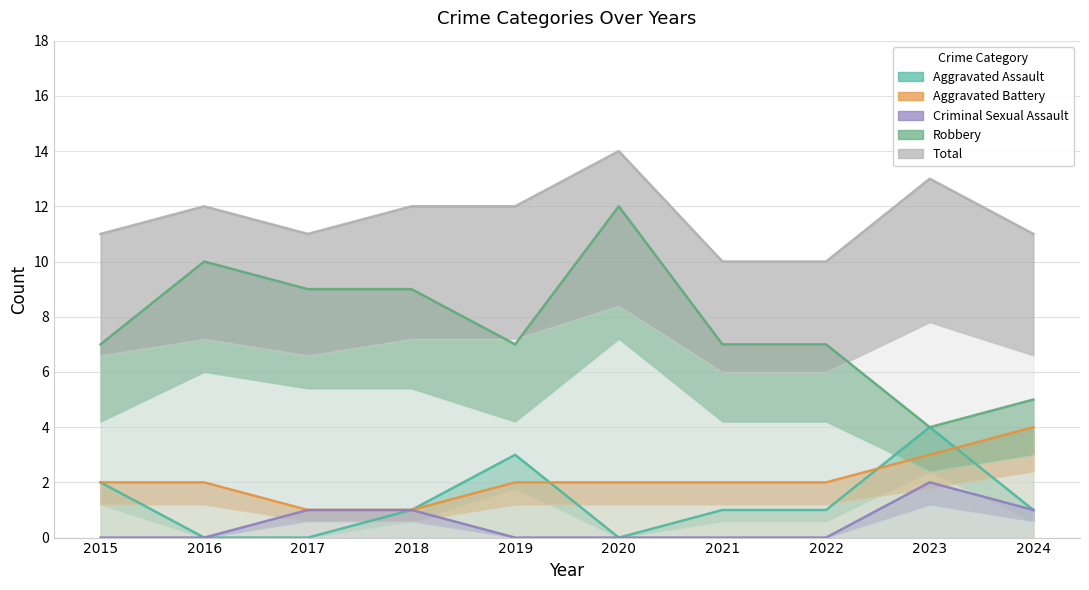

At how many categories does at least one series exceed 11?

5